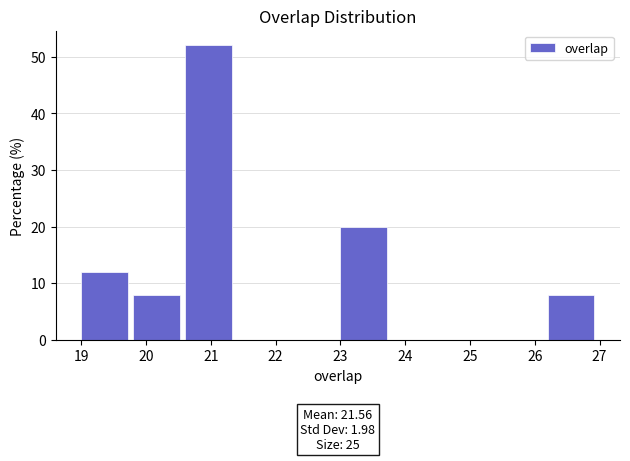

Over which range of the x-axis is the bar tallest?

20.6 to 21.4